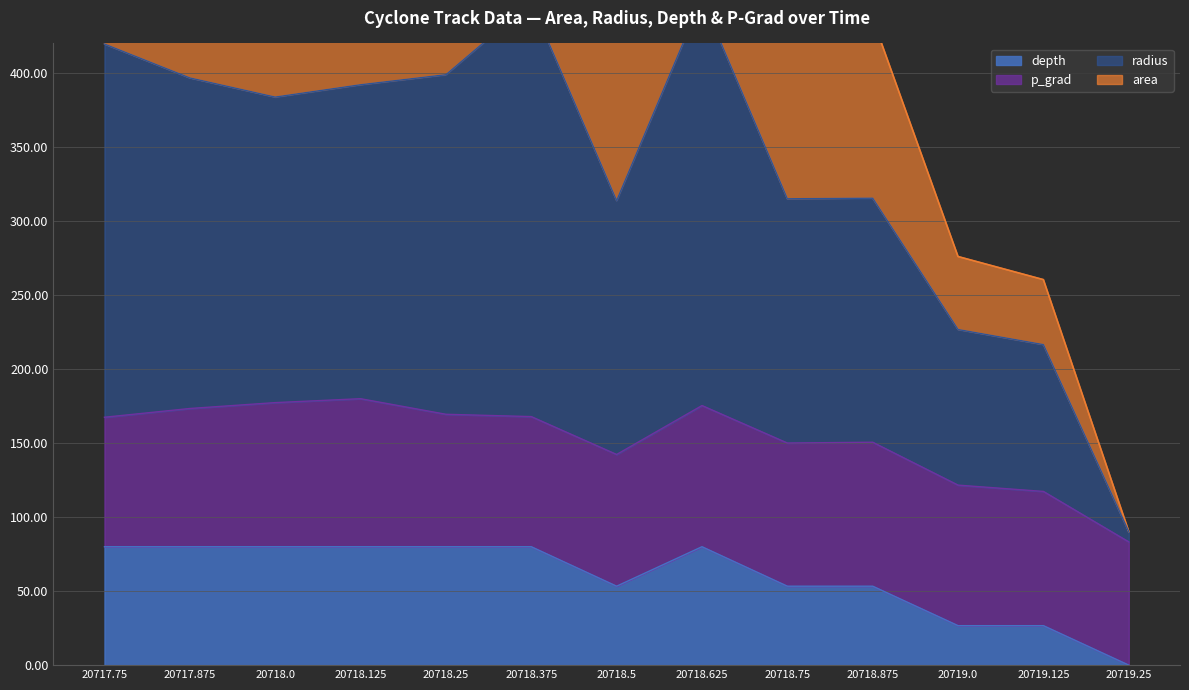

What is the highest value of the depth series?

80.0